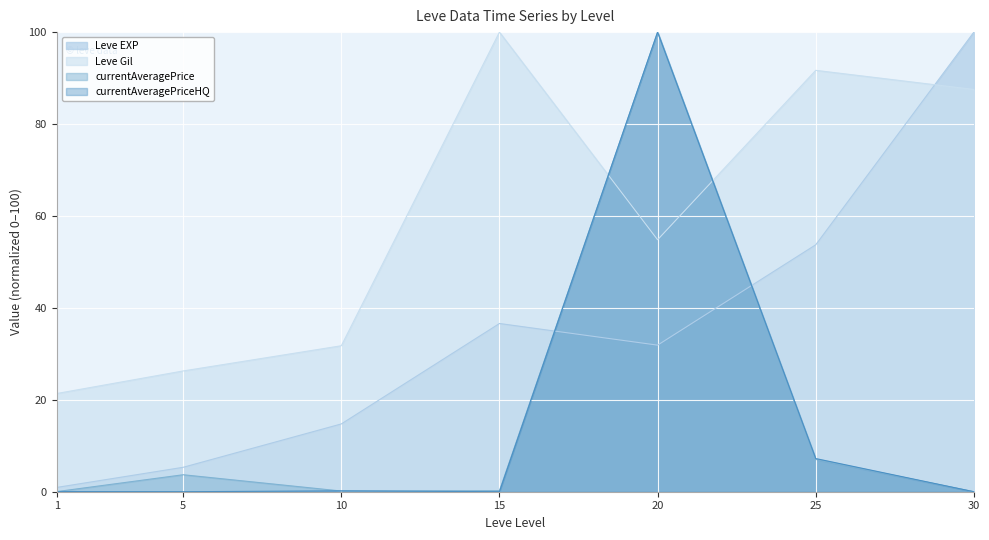

What is the sum of all Leve EXP values?

243.2